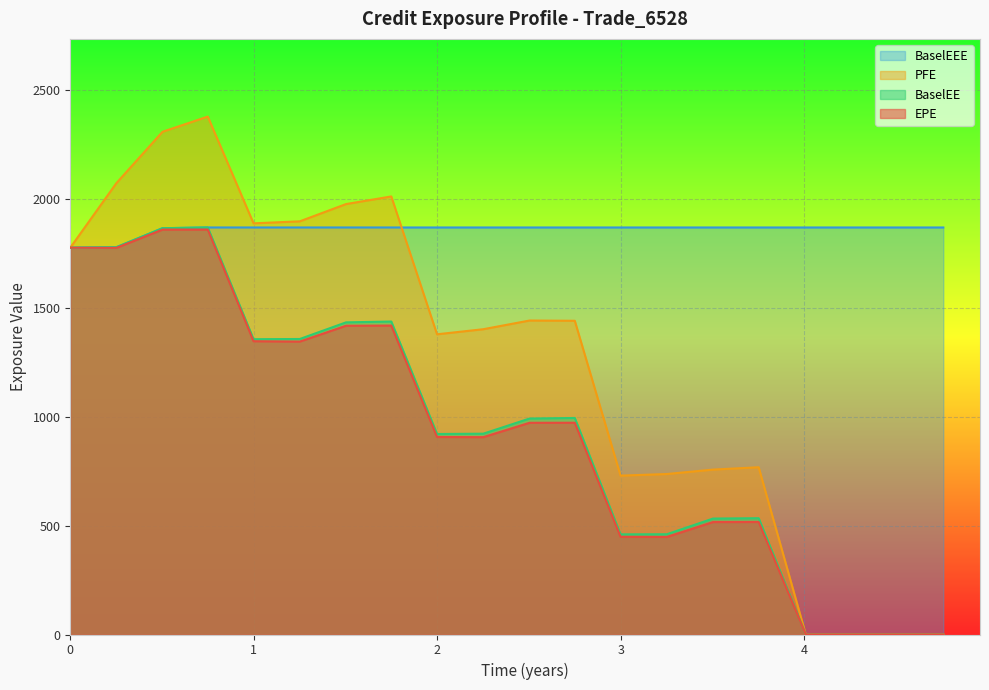

Which series has the widest spread of values?

PFE